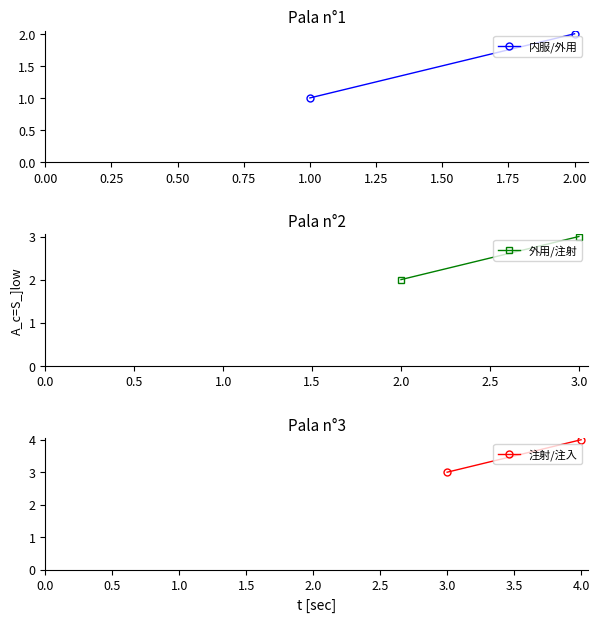

Is it true that 注射/注入 equals 1 at 3.0?

False